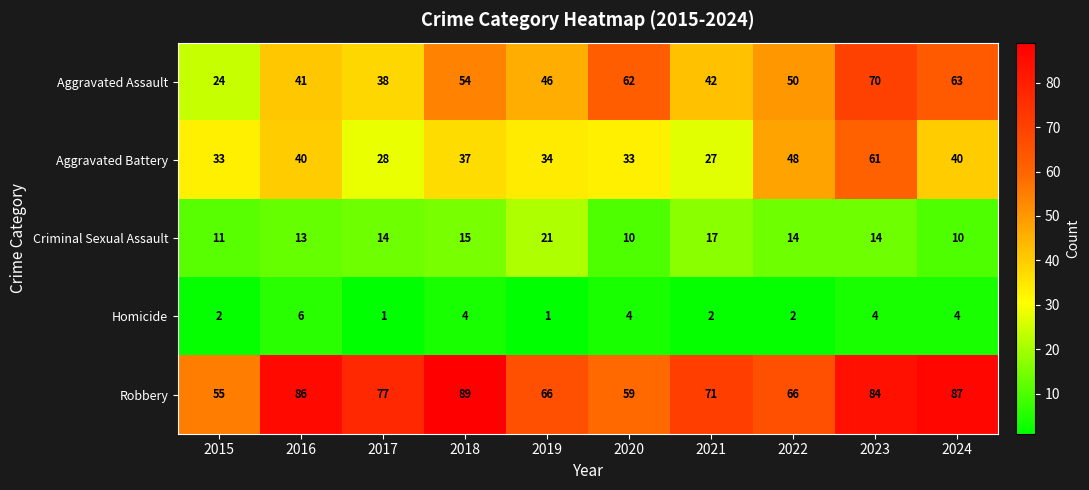

Rank the series by their maximum value, from highest to lowest.

Robbery, Aggravated Assault, Aggravated Battery, Criminal Sexual Assault, Homicide